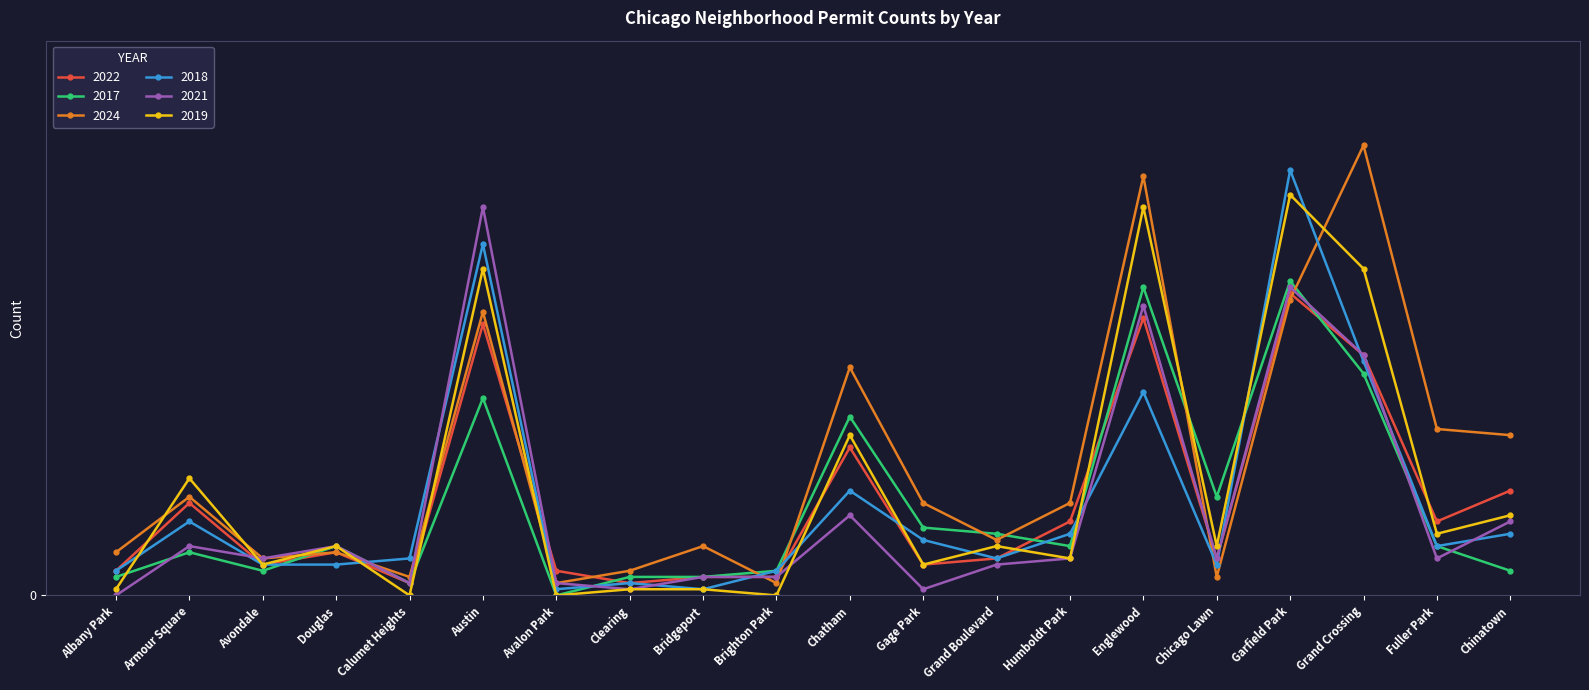

What are all the series names shown in the legend?

2022, 2017, 2024, 2018, 2021, 2019